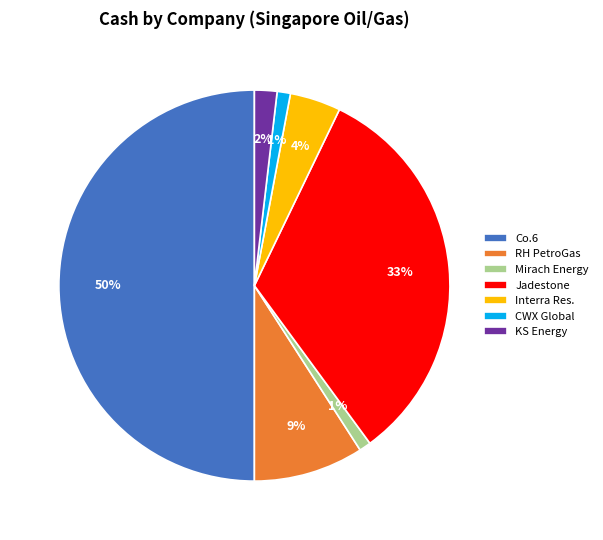

What is the largest slice in the pie chart?

Co.6